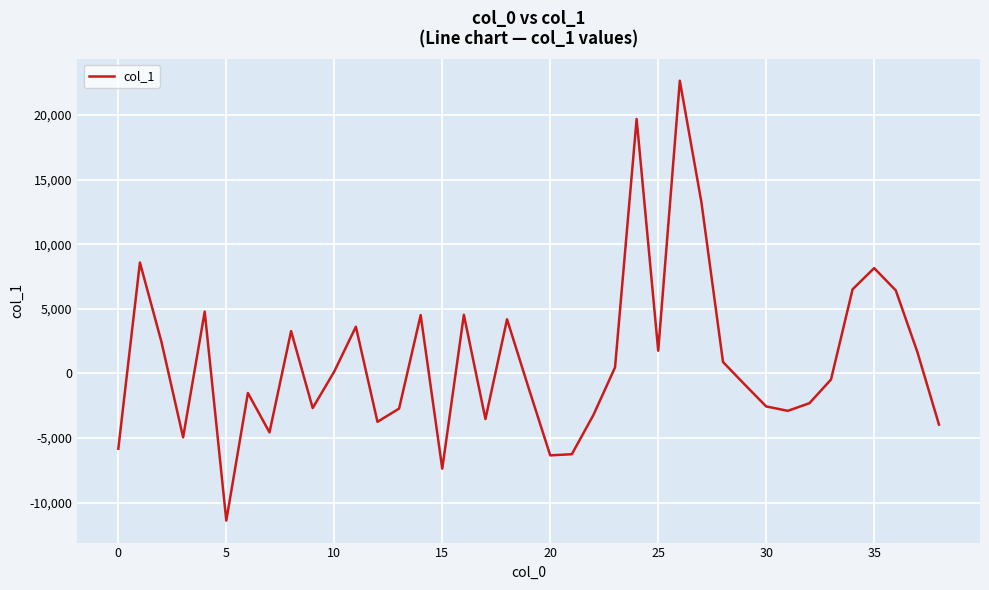

How many negative values are there?

20